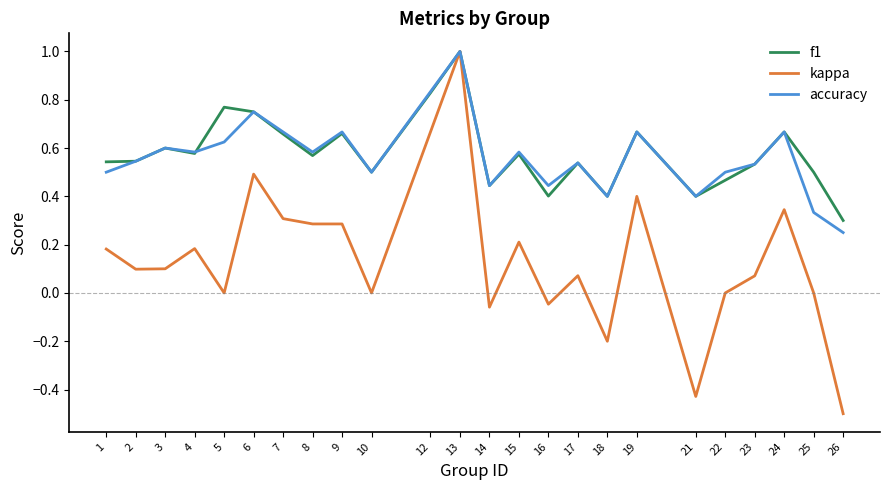

Is the value of f1 at 5 greater than the value of accuracy at 8?

Yes